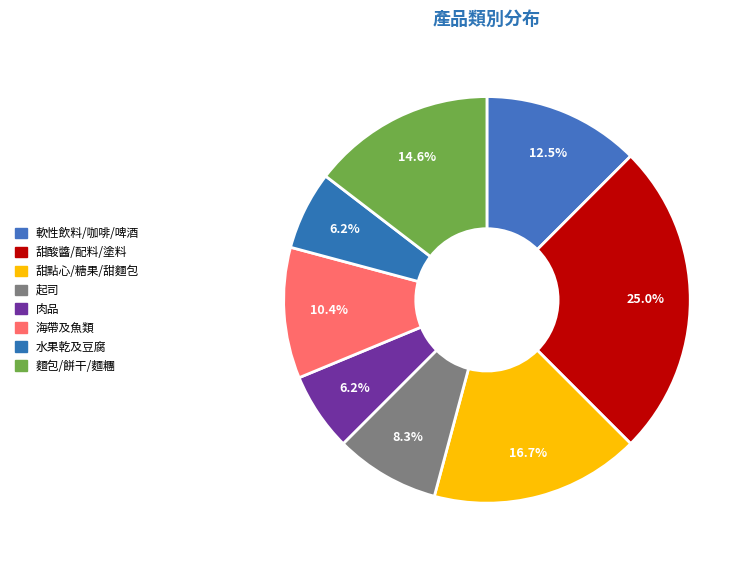

How many slices are in this pie chart?

8